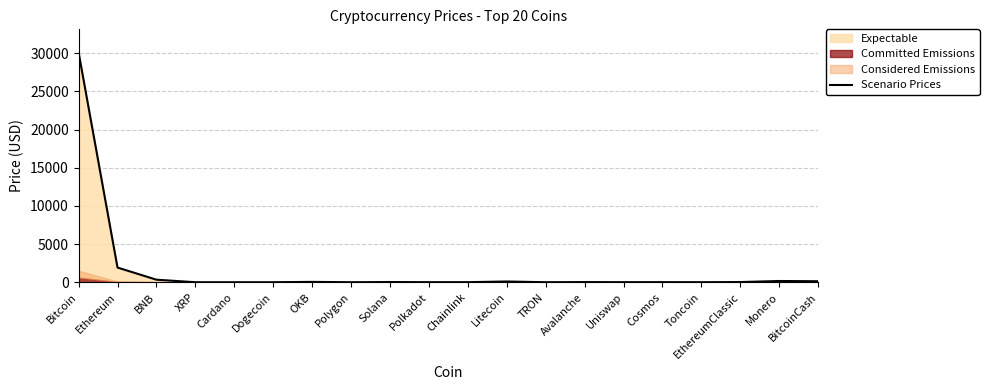

Where is the first local minimum?

Dogecoin